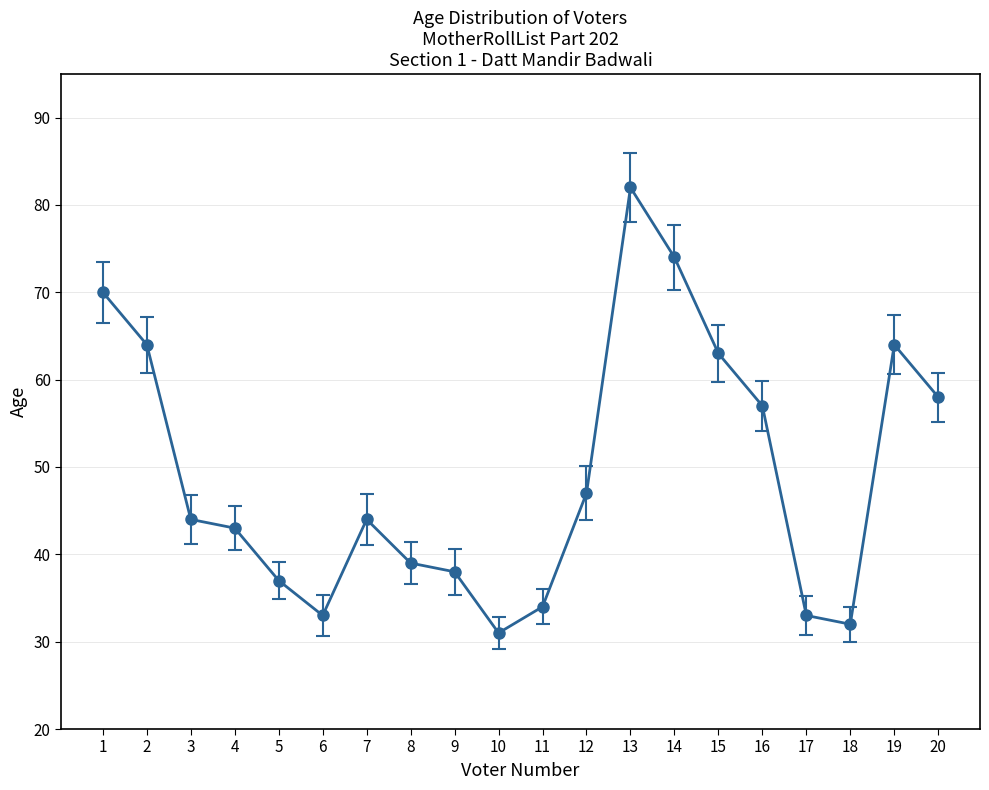

Reading left to right, extract all data points from this chart.

1=70	2=64	3=44	4=43	5=37	6=33	7=44	8=39	9=38	10=31	11=34	12=47	13=82	14=74	15=63	16=57	17=33	18=32	19=64	20=58